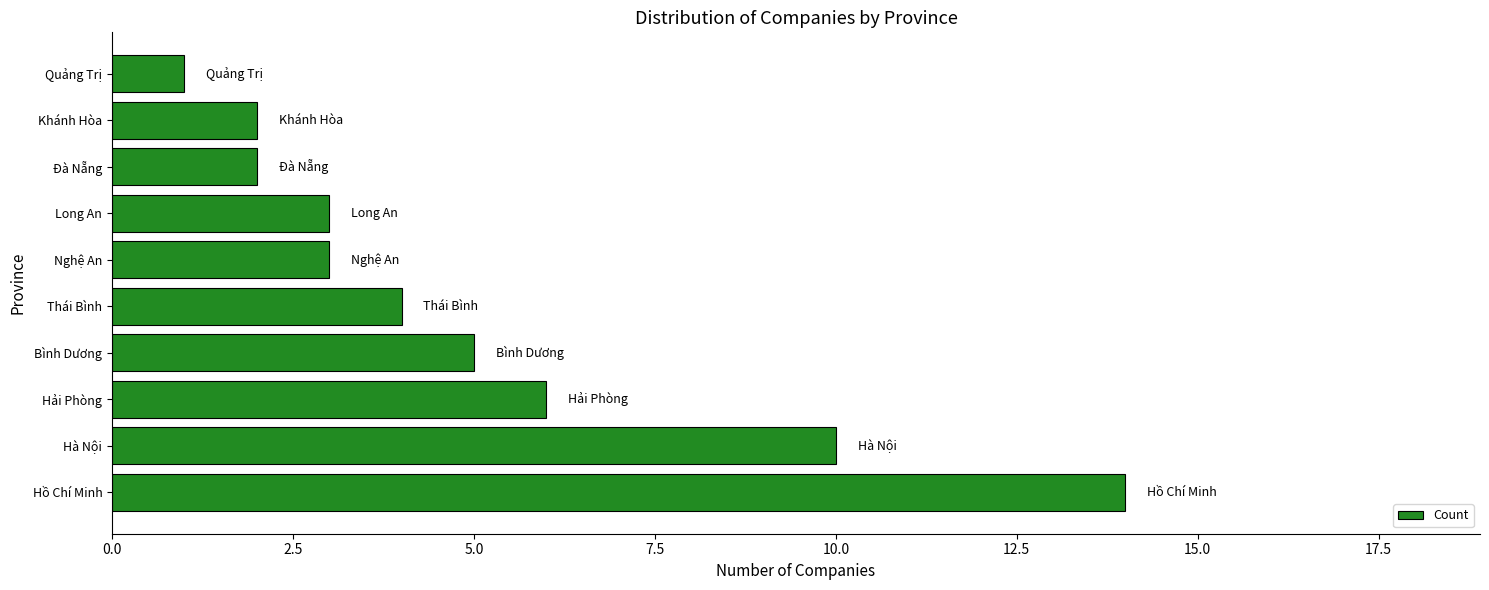

Are the bars horizontal?

Yes